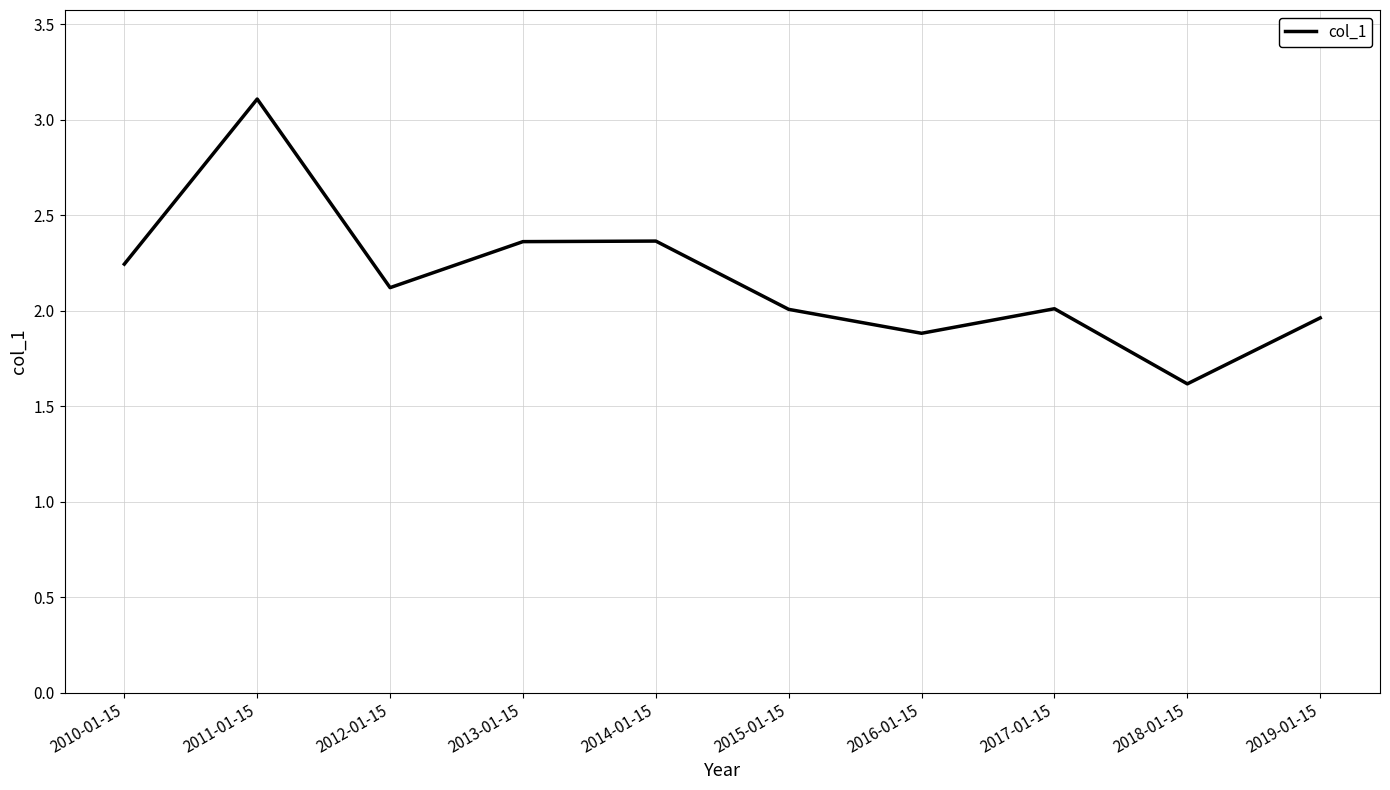

What is the difference between the values at 2016-01-15 and 2019-01-15?

0.1